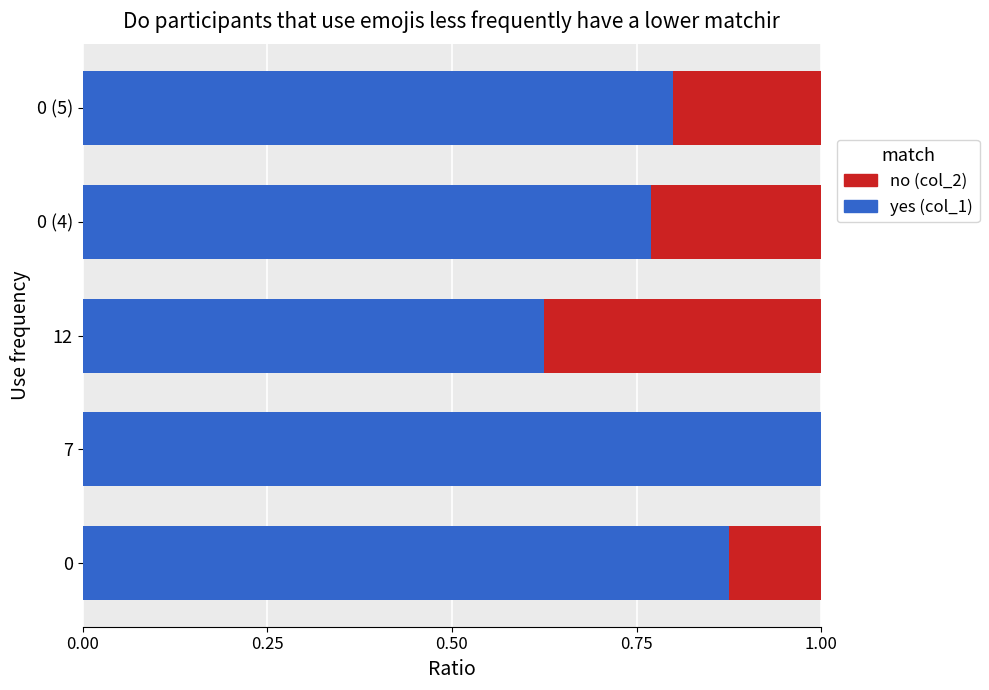

What is the total value across all series at 7?

1.0